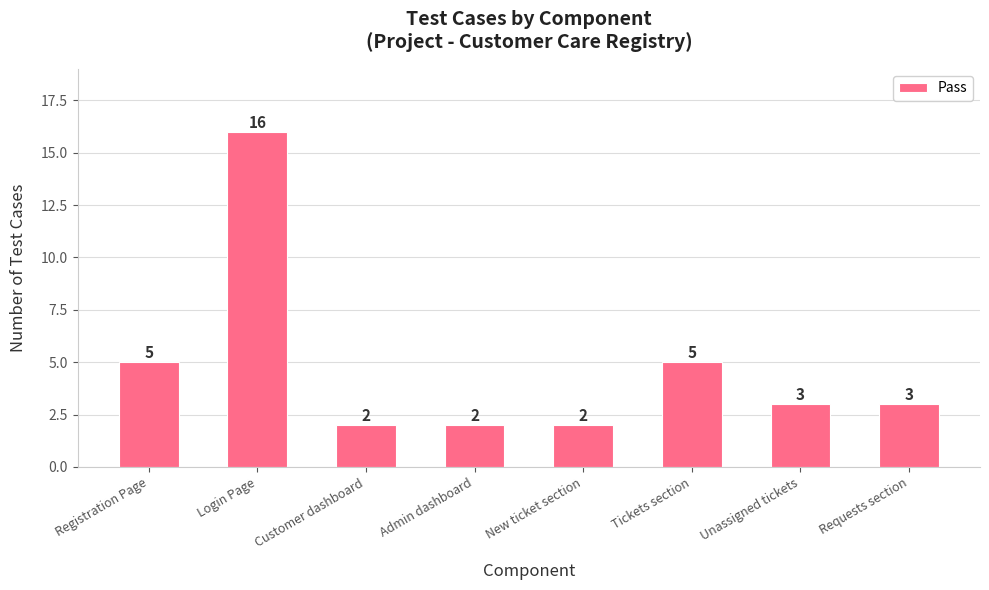

How many series are shown in this chart?

1